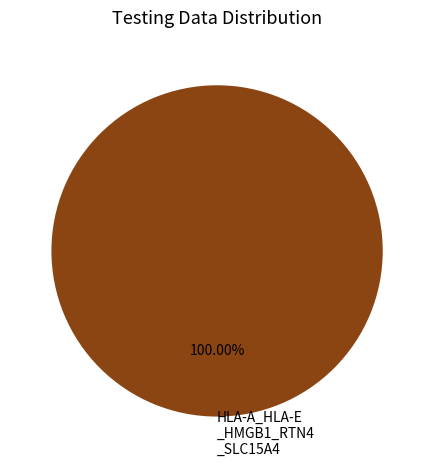

Rank the categories by value from highest to lowest.

HLA-A_HLA-E _HMGB1_RTN4 _SLC15A4